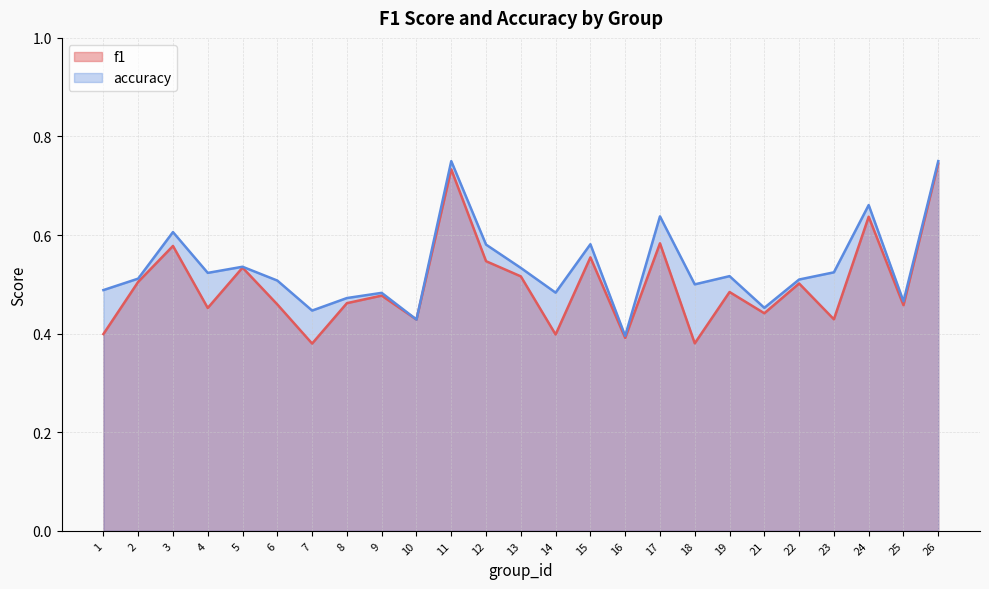

Reading right to left, transcribe all the data shown in this chart.

f1: 26=0.7	25=0.5	24=0.6	23=0.4	22=0.5	21=0.4	19=0.5	18=0.4	17=0.6	16=0.4	15=0.6	14=0.4	13=0.5	12=0.5	11=0.7	10=0.4	9=0.5	8=0.5	7=0.4	6=0.5	5=0.5	4=0.5	3=0.6	2=0.5	1=0.4
accuracy: 26=0.8	25=0.5	24=0.7	23=0.5	22=0.5	21=0.5	19=0.5	18=0.5	17=0.6	16=0.4	15=0.6	14=0.5	13=0.5	12=0.6	11=0.8	10=0.4	9=0.5	8=0.5	7=0.4	6=0.5	5=0.5	4=0.5	3=0.6	2=0.5	1=0.5